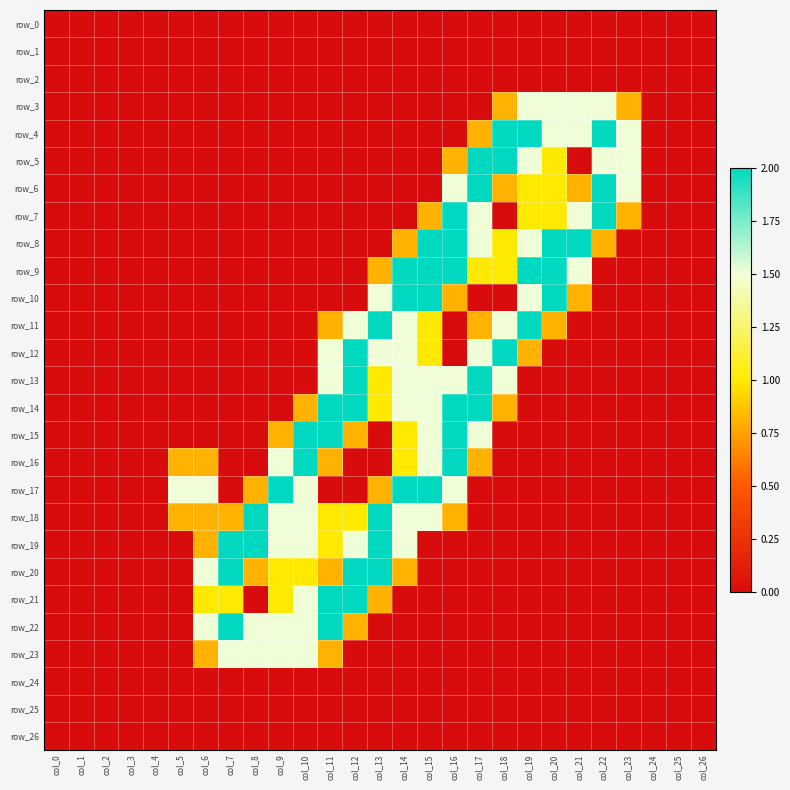

The value of row_20 at col_1 is -1.0. True or false?

False